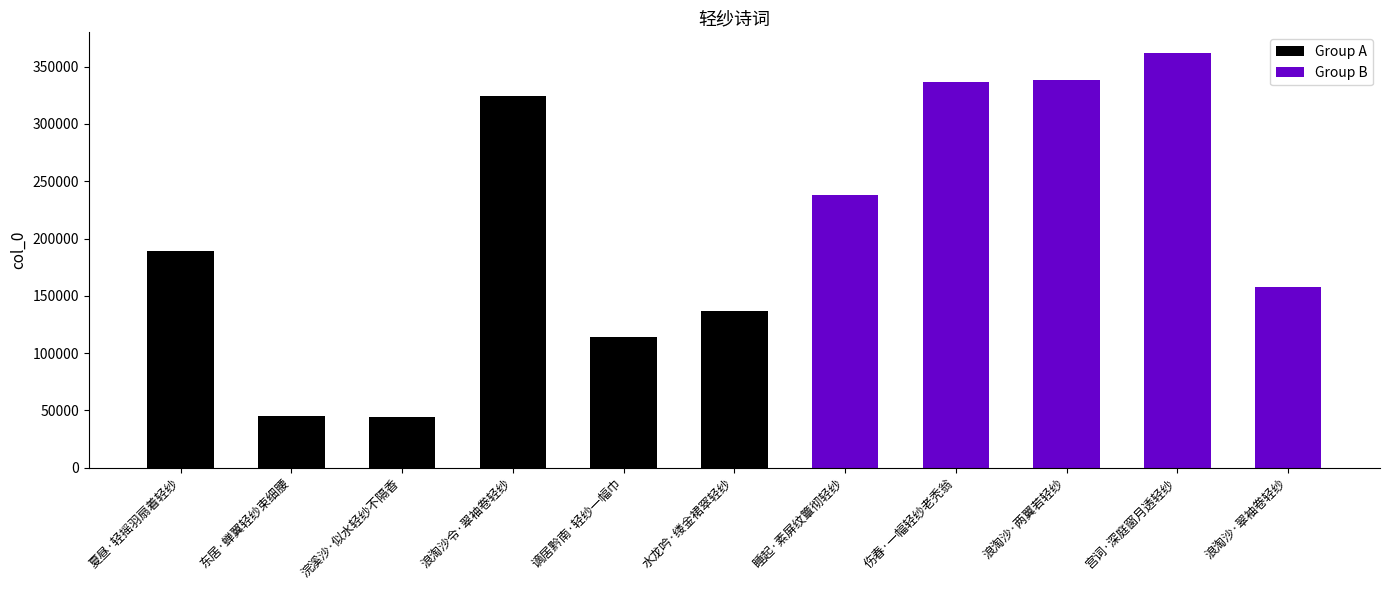

Which label corresponds to the smallest value in the chart?

浣溪沙·似水轻纱不隔香